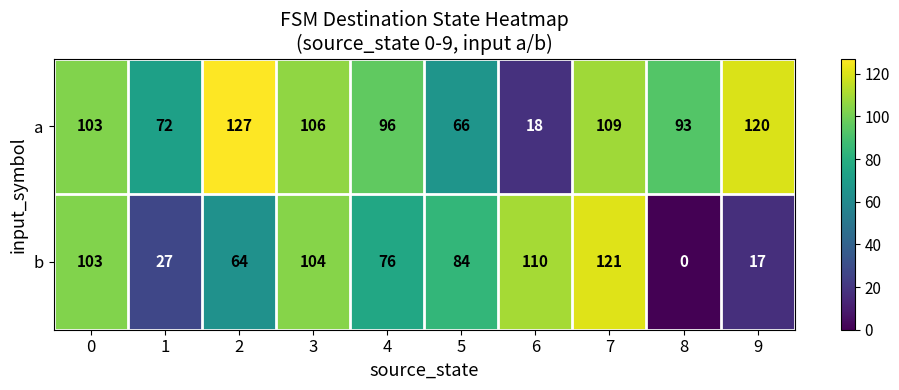

Which category has the lowest value across all series?

8